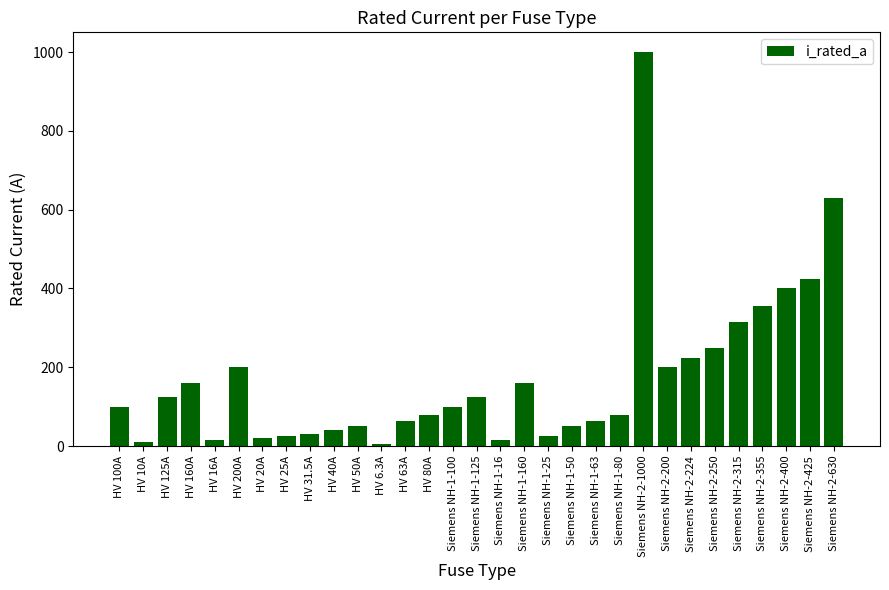

The chart shows a value of 250.0 at Siemens NH-2-250. True or false?

True